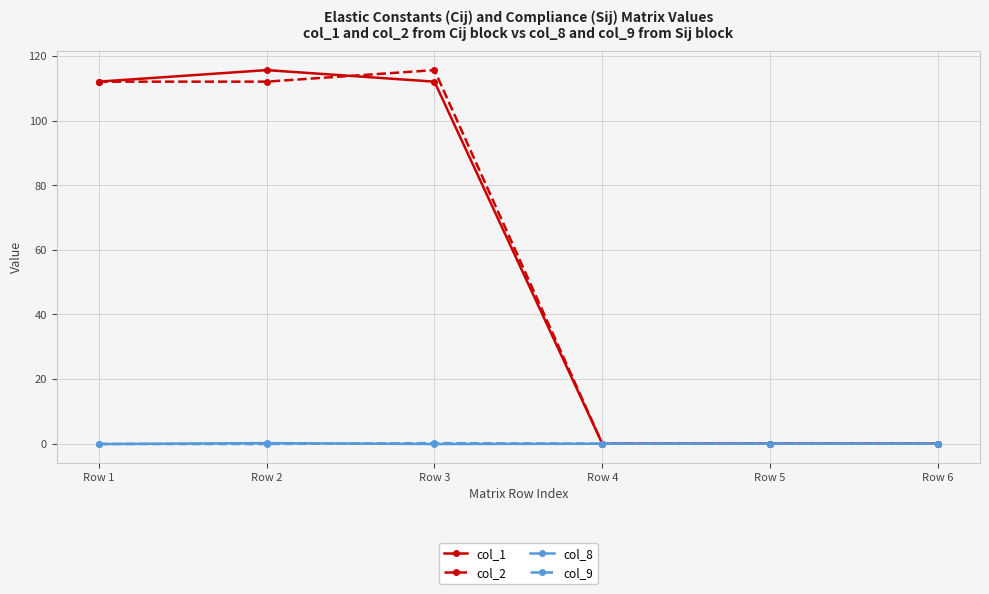

What is the maximum value for col_2?

115.6